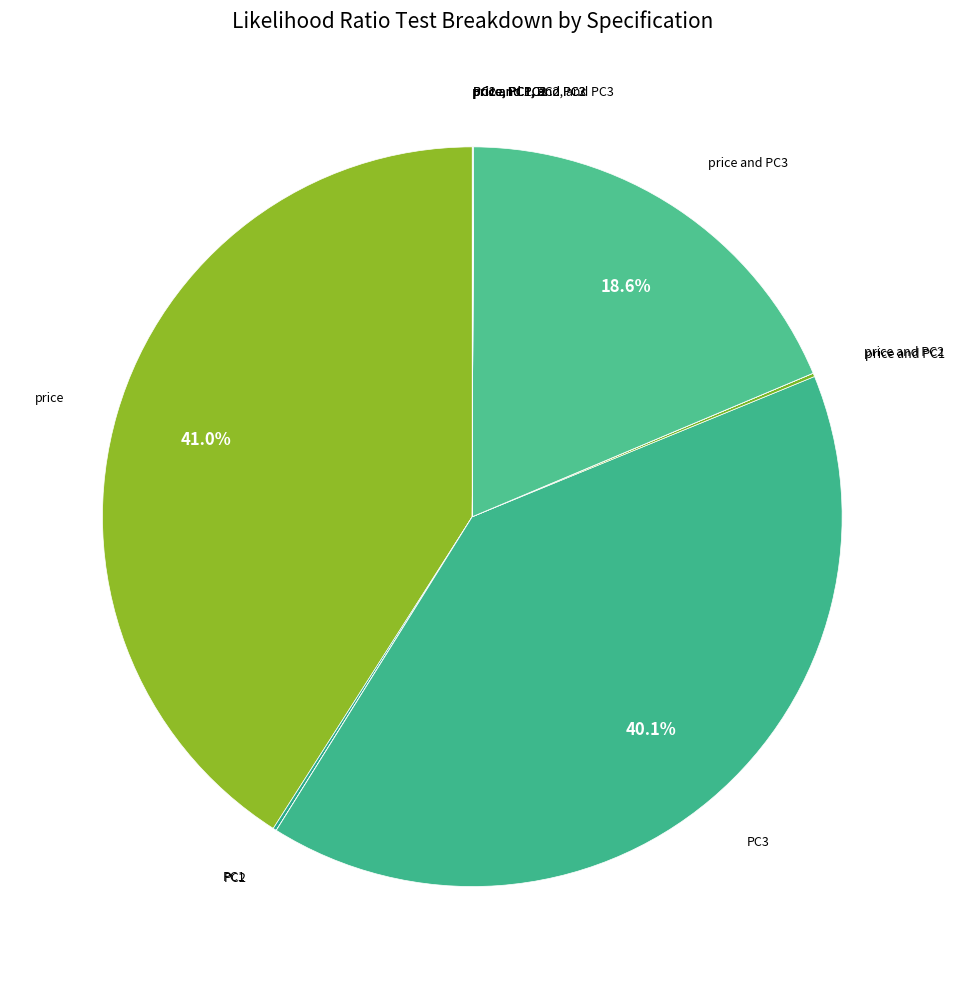

Is there any slice that represents more than half of the pie?

No